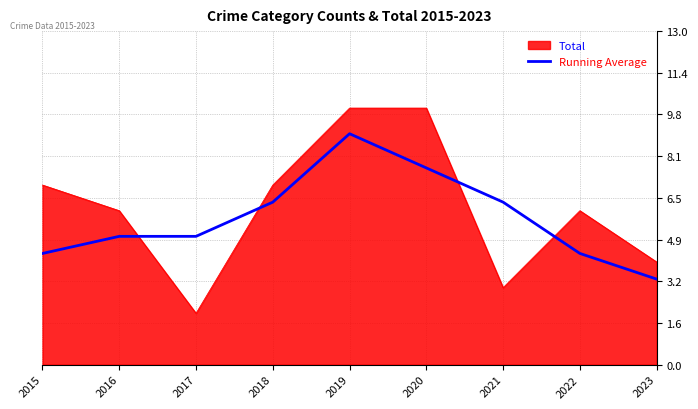

Which category has the highest value in the Running Average series?

2019